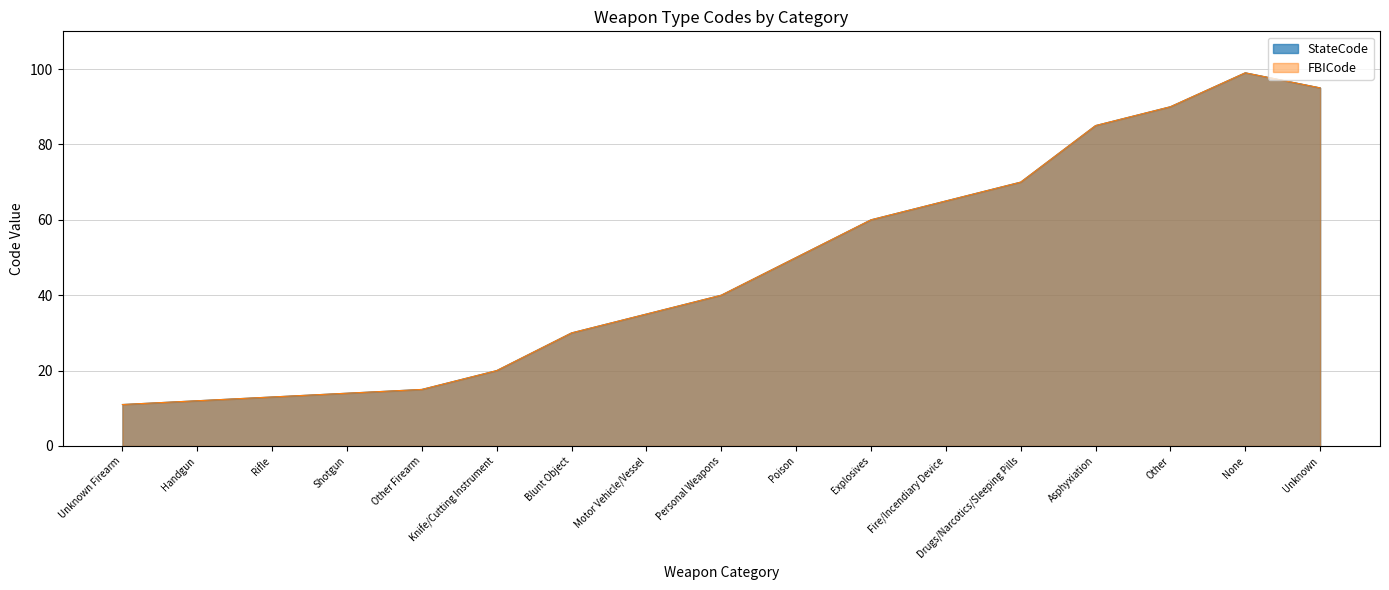

True or false: FBICode and StateCode intersect in this chart.

False